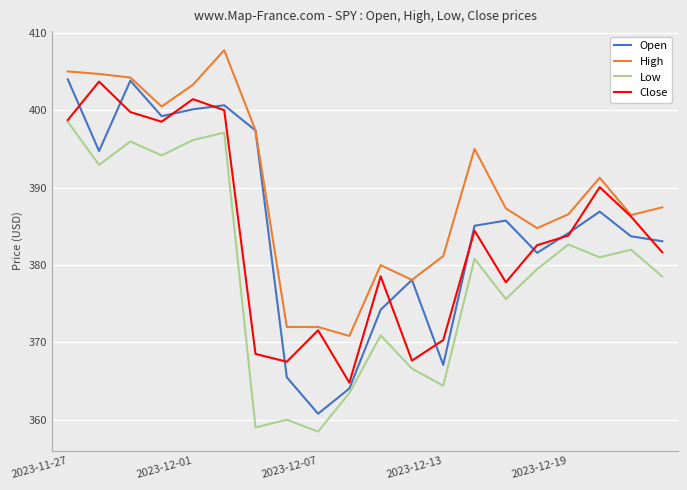

What is the minimum value for High?

370.8